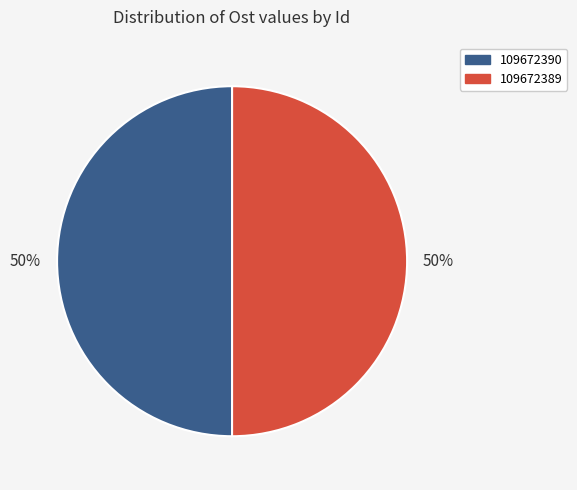

To the nearest percent, what portion does 109672389 represent?

50%